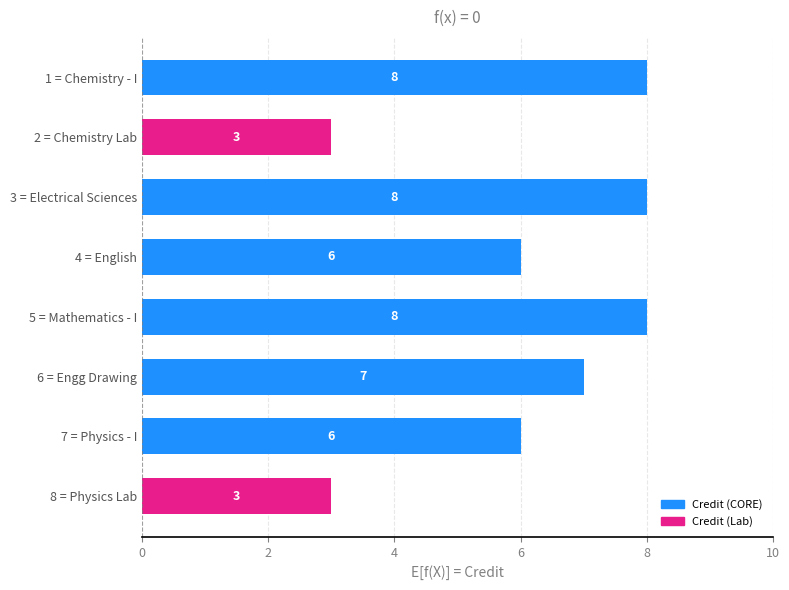

What is the sum of all values?

49